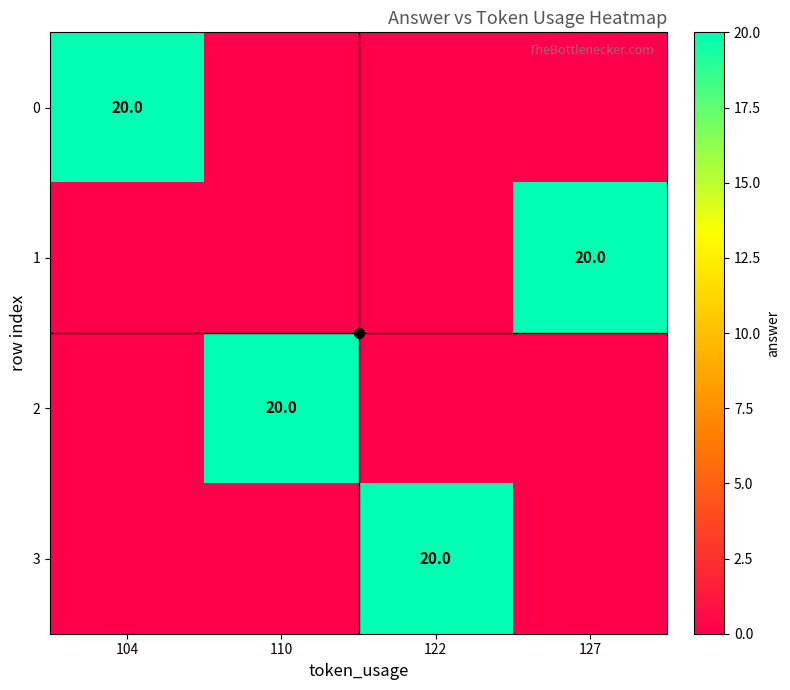

What is the greatest value displayed?

20